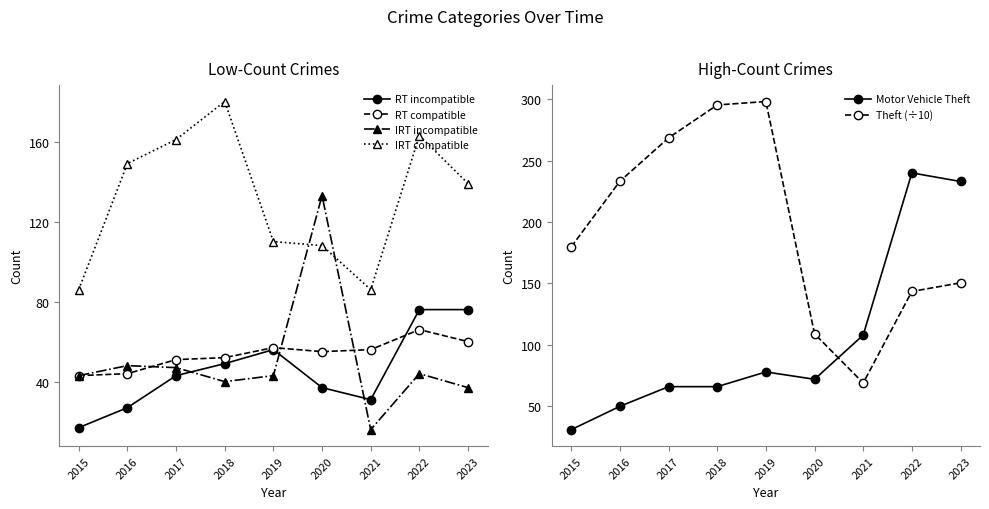

In IRT compatible, how many points are lower than both neighbors (excluding endpoints)?

1